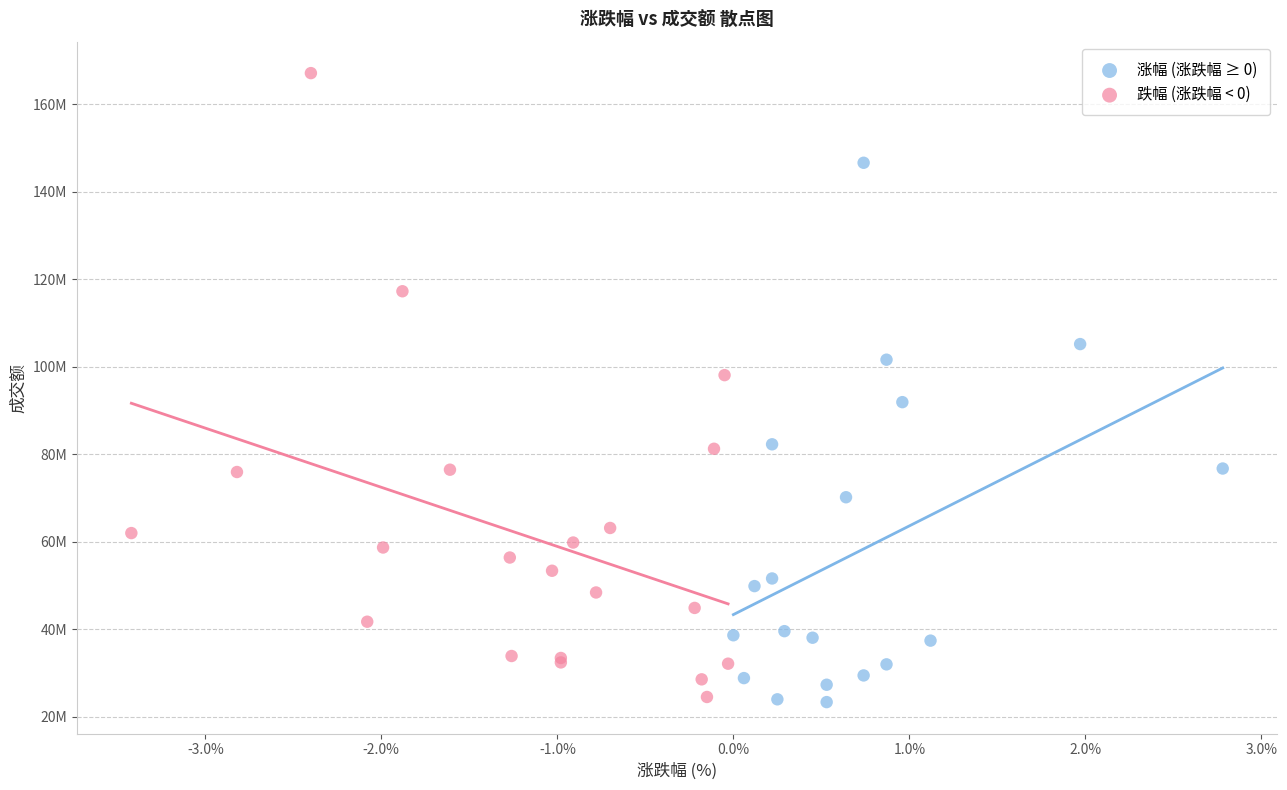

What are all the series names shown in the legend?

涨幅 (涨跌幅 ≥ 0), 跌幅 (涨跌幅 < 0)